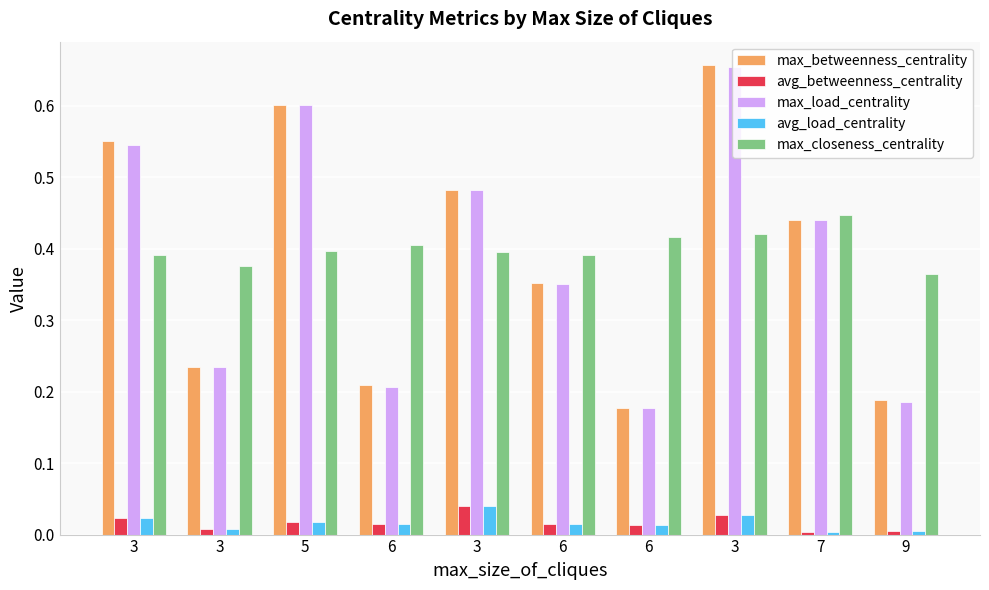

How many max_betweenness_centrality values are between 0 and 1?

10